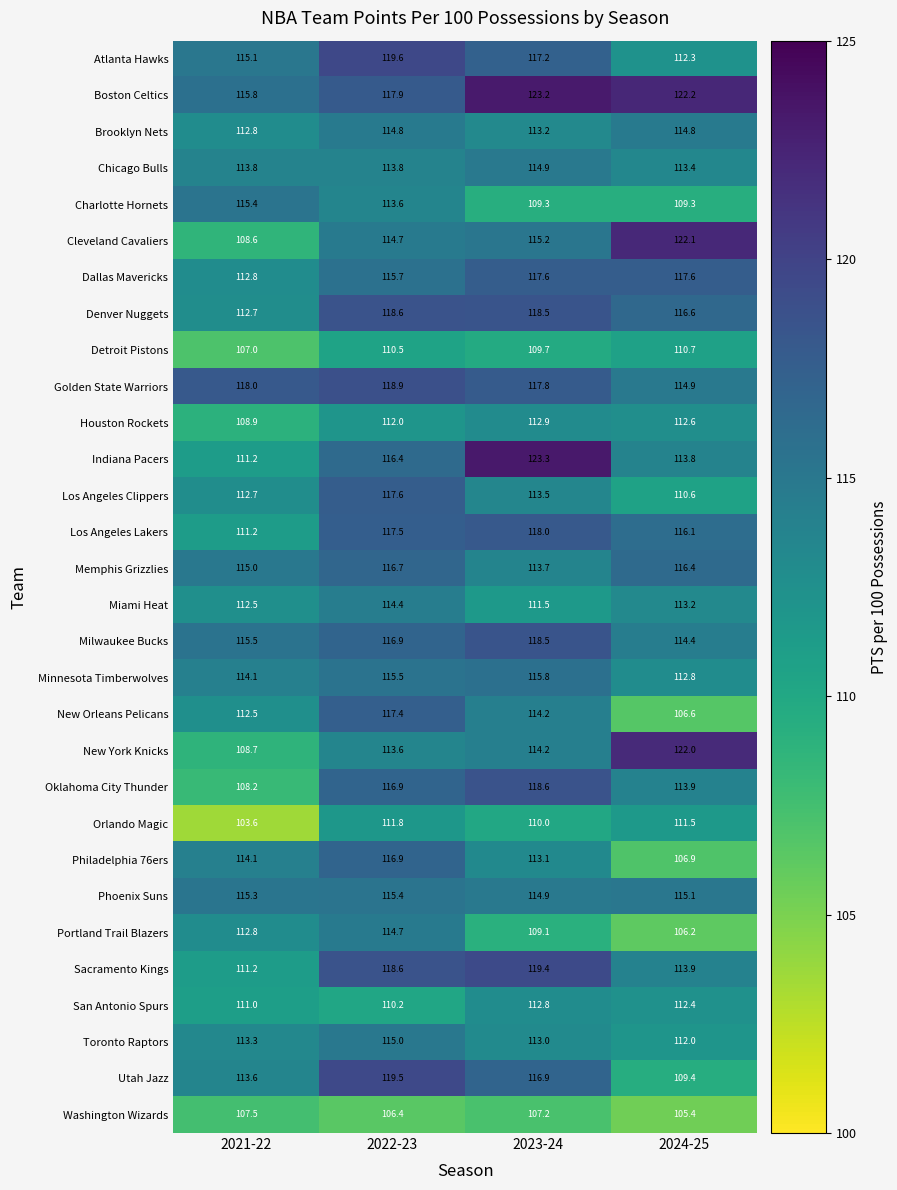

What is the spread (max minus min) of values at 2021-22?

14.4